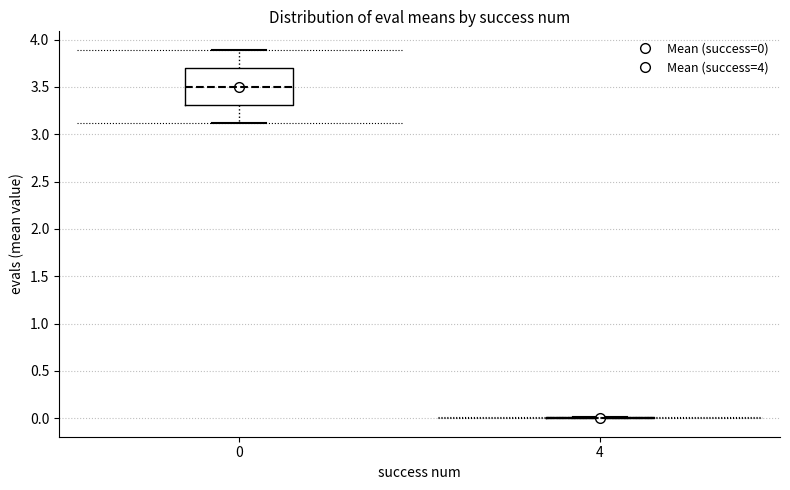

Reading left to right, read every box against the y-axis: the position of its median line, the range the box covers, and the ends of its whiskers. The values are not printed on the chart, so give them approximately, as read against the axis.

0: median 3.5, box 3.3 to 3.7, whiskers 3.1 to 3.9
4: box collapsed to a line at 0.0, whiskers 0.0 to 0.0